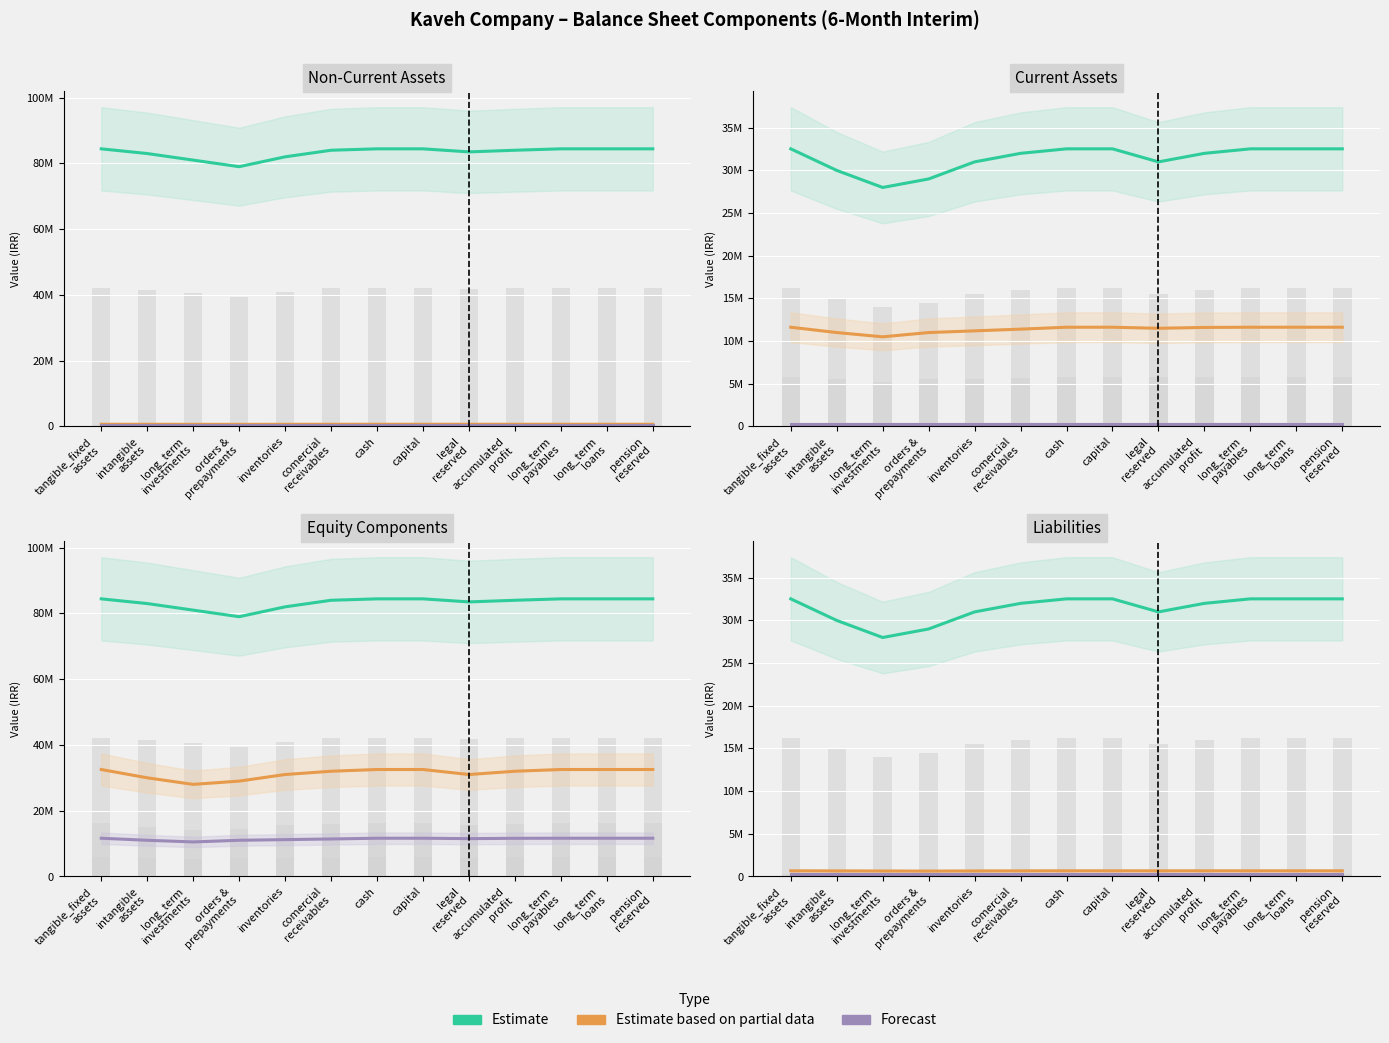

Which series has the widest spread of values?

tangible fixed assets